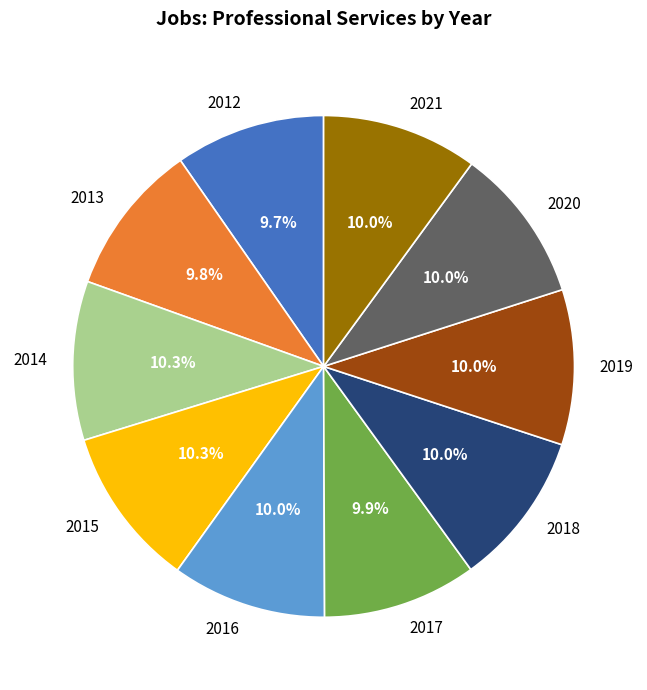

What is the ratio of the value at 2015 to the value at 2014?

1.0